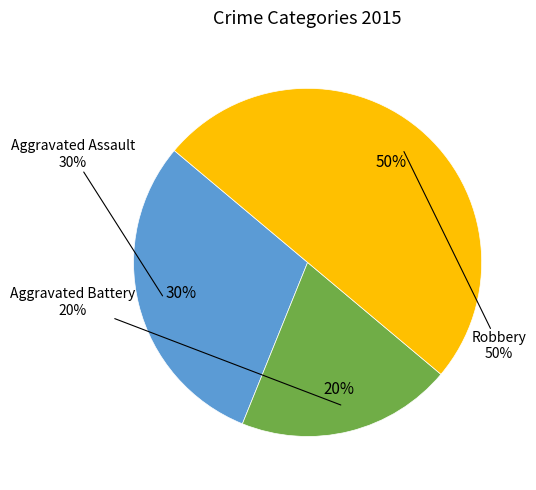

Is the sum of Aggravated Assault and Aggravated Battery greater than half?

No